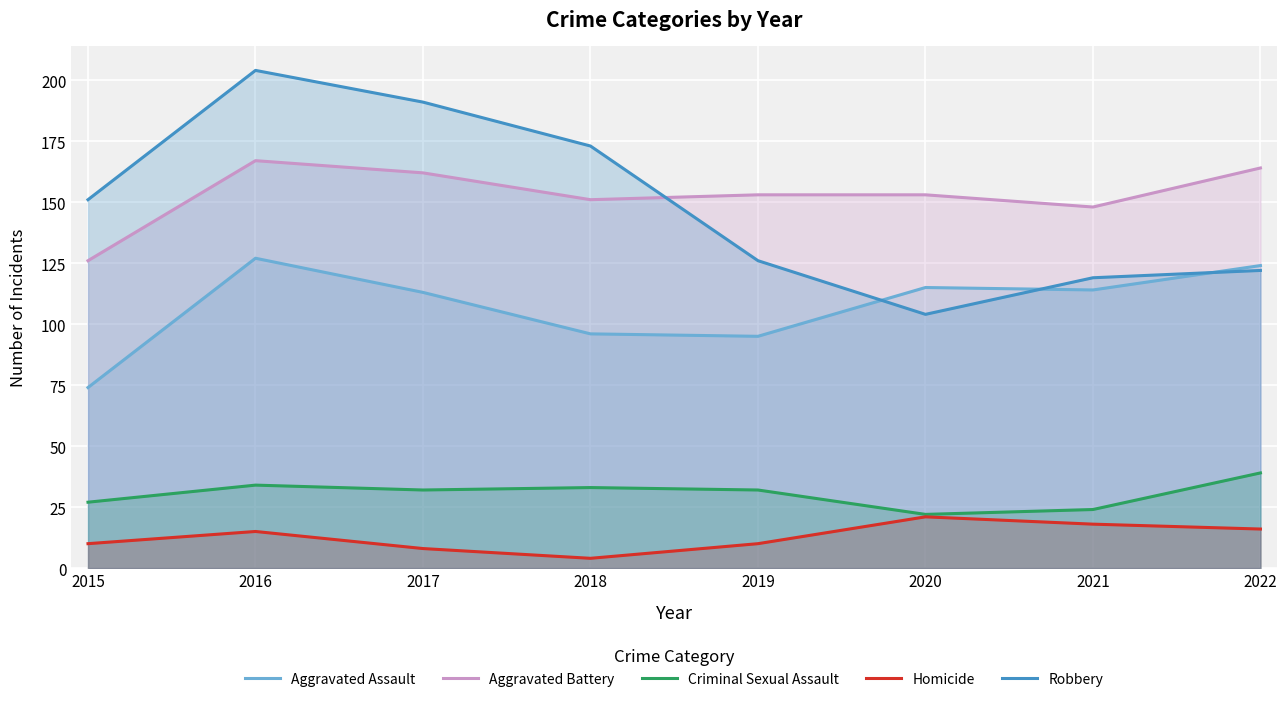

Between 2018 and 2021, which is larger?

2021